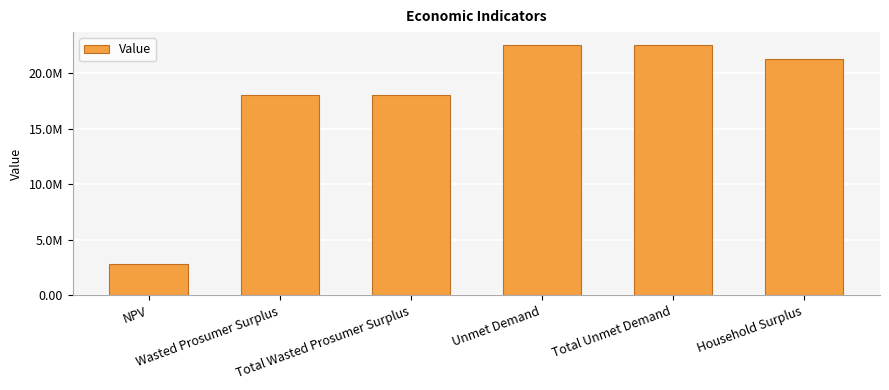

Are the bars horizontal?

No